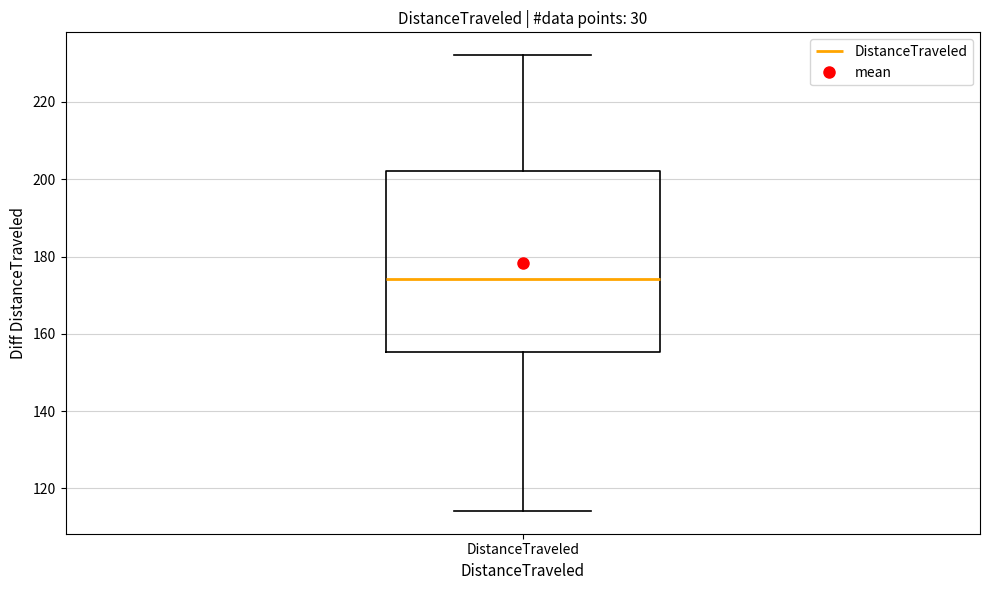

Where does the lower whisker of the box for DistanceTraveled end on the y-axis? The values are not printed on the chart, so give them approximately, as read against the axis.

114